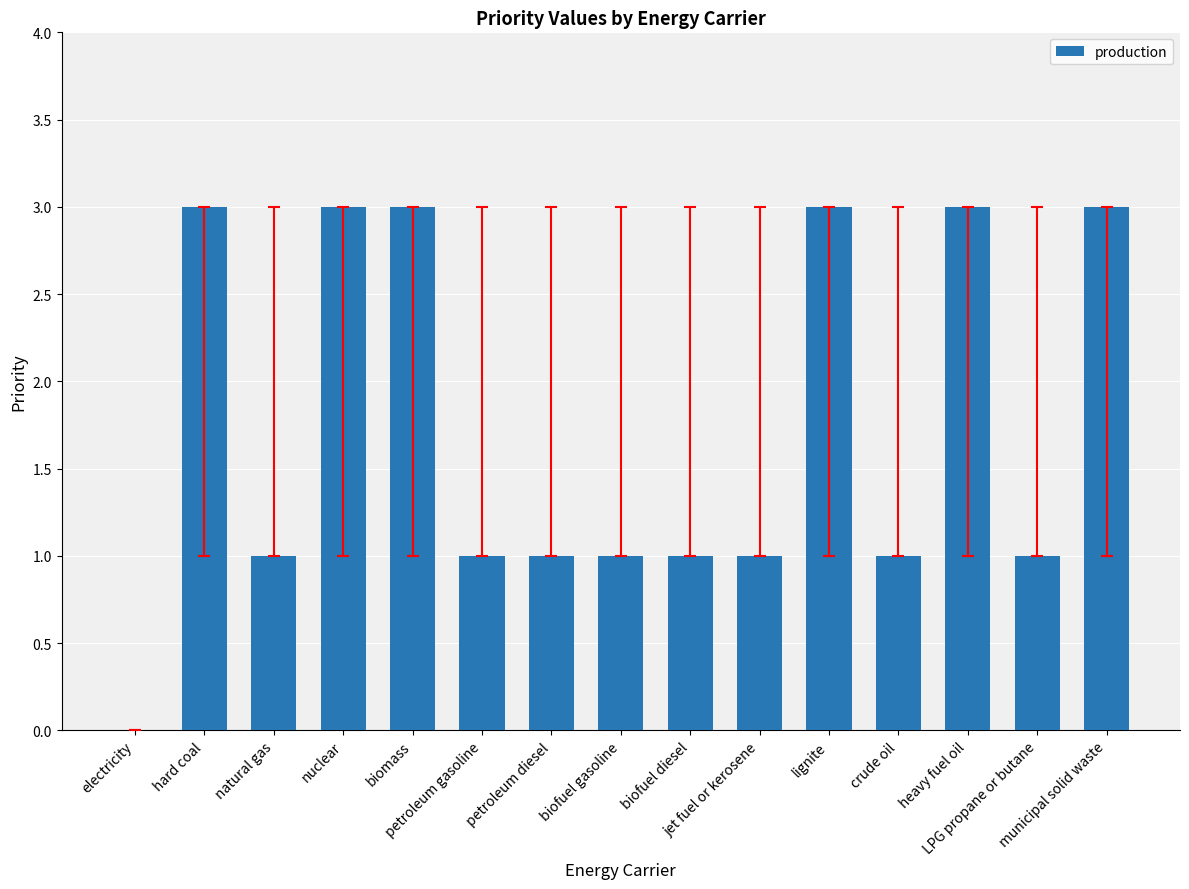

What is the greatest value displayed?

3